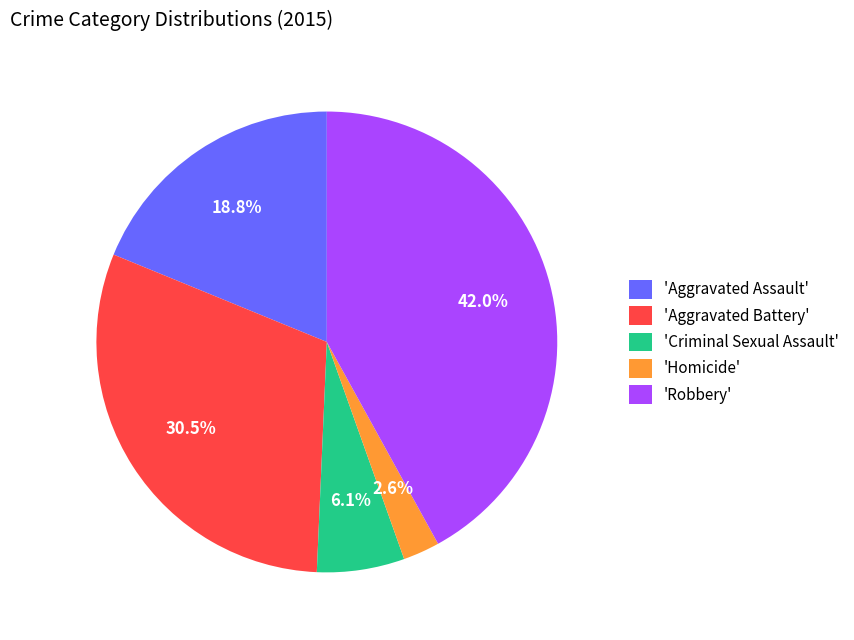

Between 'Homicide' and 'Aggravated Assault', which is larger?

'Aggravated Assault'